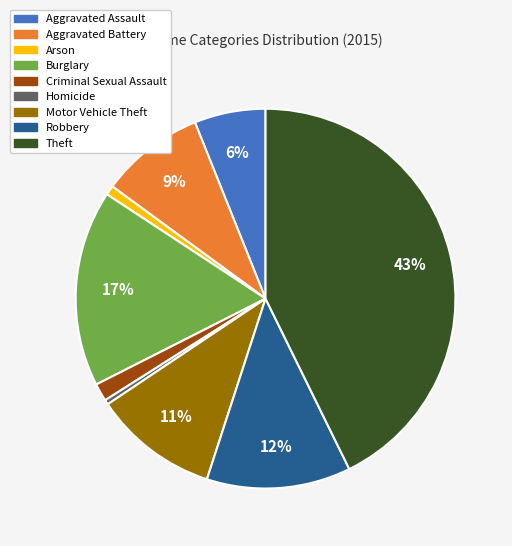

Between Burglary and Criminal Sexual Assault, which is larger?

Burglary